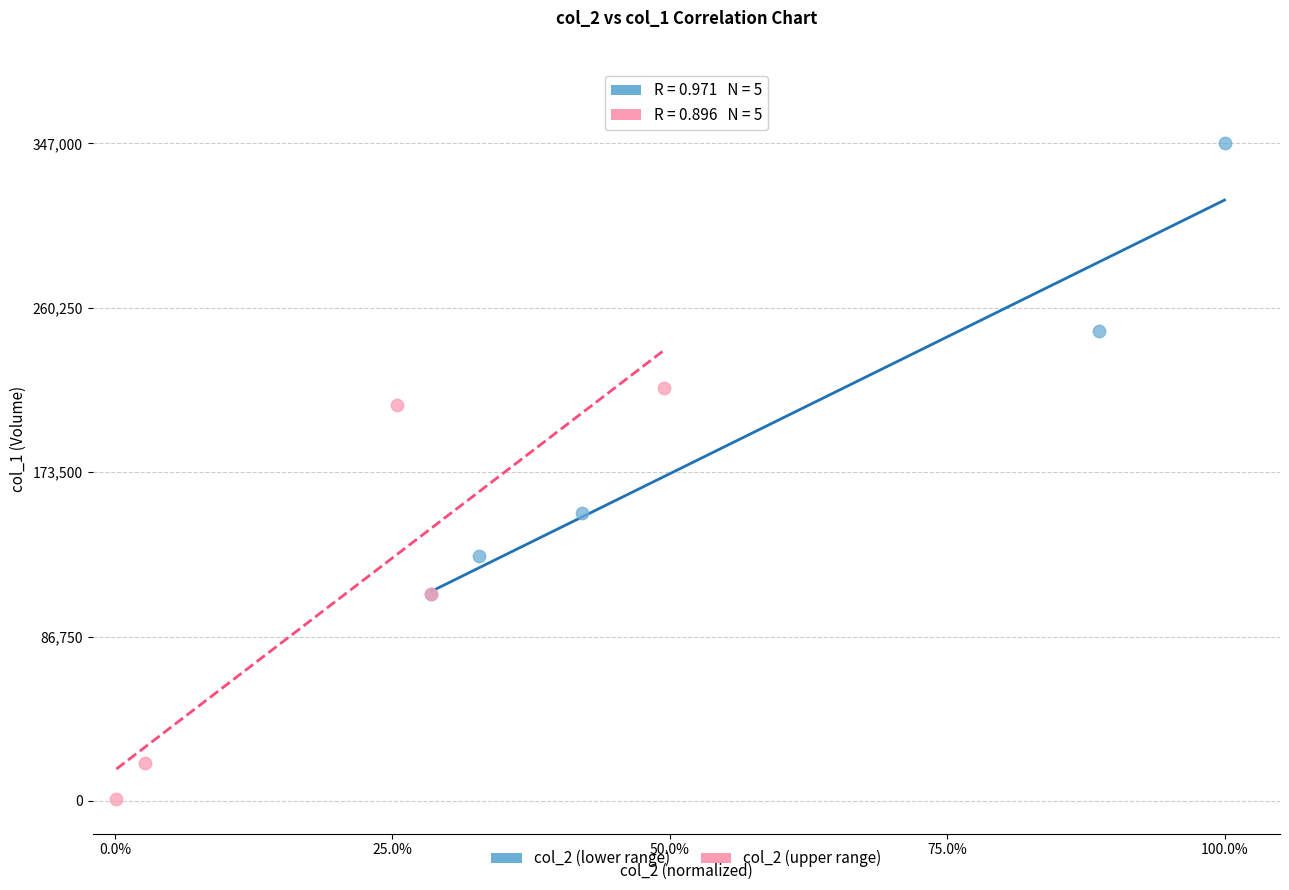

What are all the series names shown in the legend?

col_2 (lower range), col_2 (upper range)